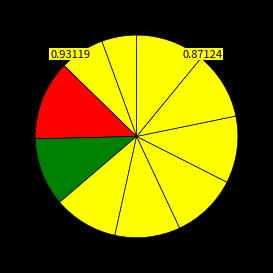

How many segments does this pie chart have?

10